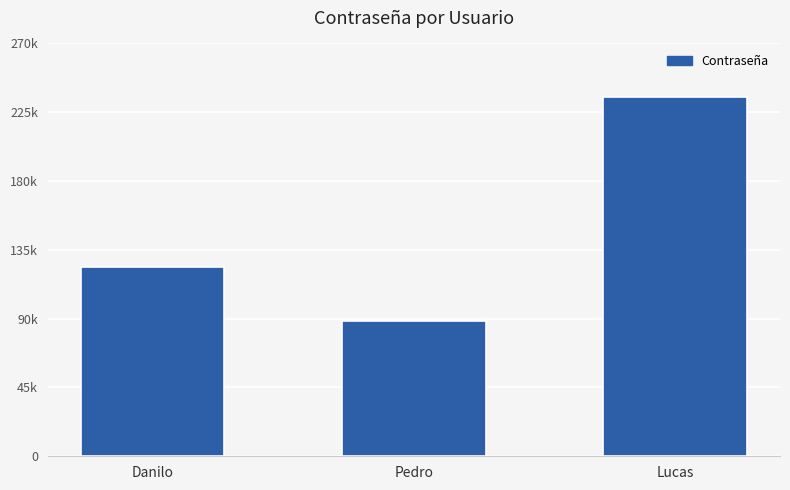

What is the approximate value at Danilo, to the nearest 100?

123500